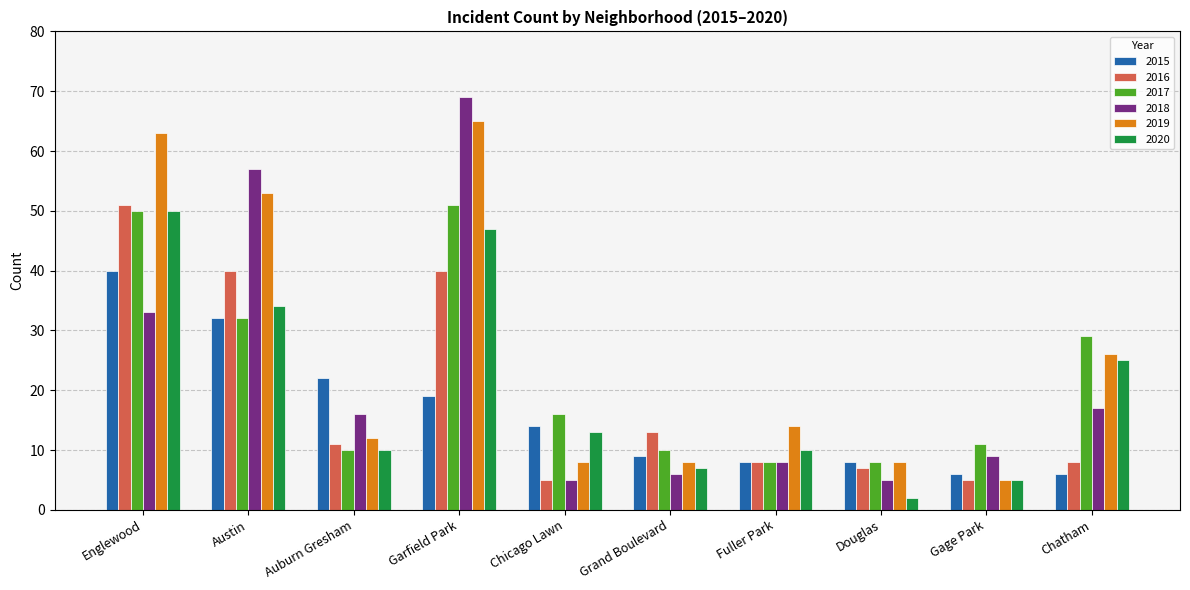

Reading right to left, extract all data points from this chart.

2015: Chatham=6	Gage Park=6	Douglas=8	Fuller Park=8	Grand Boulevard=9	Chicago Lawn=14	Garfield Park=19	Auburn Gresham=22	Austin=32	Englewood=40
2016: Chatham=8	Gage Park=5	Douglas=7	Fuller Park=8	Grand Boulevard=13	Chicago Lawn=5	Garfield Park=40	Auburn Gresham=11	Austin=40	Englewood=51
2017: Chatham=29	Gage Park=11	Douglas=8	Fuller Park=8	Grand Boulevard=10	Chicago Lawn=16	Garfield Park=51	Auburn Gresham=10	Austin=32	Englewood=50
2018: Chatham=17	Gage Park=9	Douglas=5	Fuller Park=8	Grand Boulevard=6	Chicago Lawn=5	Garfield Park=69	Auburn Gresham=16	Austin=57	Englewood=33
2019: Chatham=26	Gage Park=5	Douglas=8	Fuller Park=14	Grand Boulevard=8	Chicago Lawn=8	Garfield Park=65	Auburn Gresham=12	Austin=53	Englewood=63
2020: Chatham=25	Gage Park=5	Douglas=2	Fuller Park=10	Grand Boulevard=7	Chicago Lawn=13	Garfield Park=47	Auburn Gresham=10	Austin=34	Englewood=50